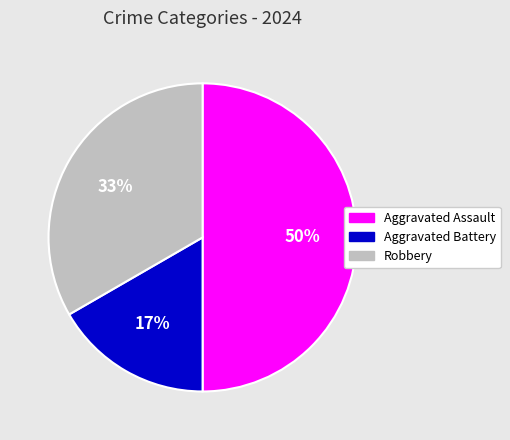

Rank the categories by value from lowest to highest.

Aggravated Battery, Robbery, Aggravated Assault